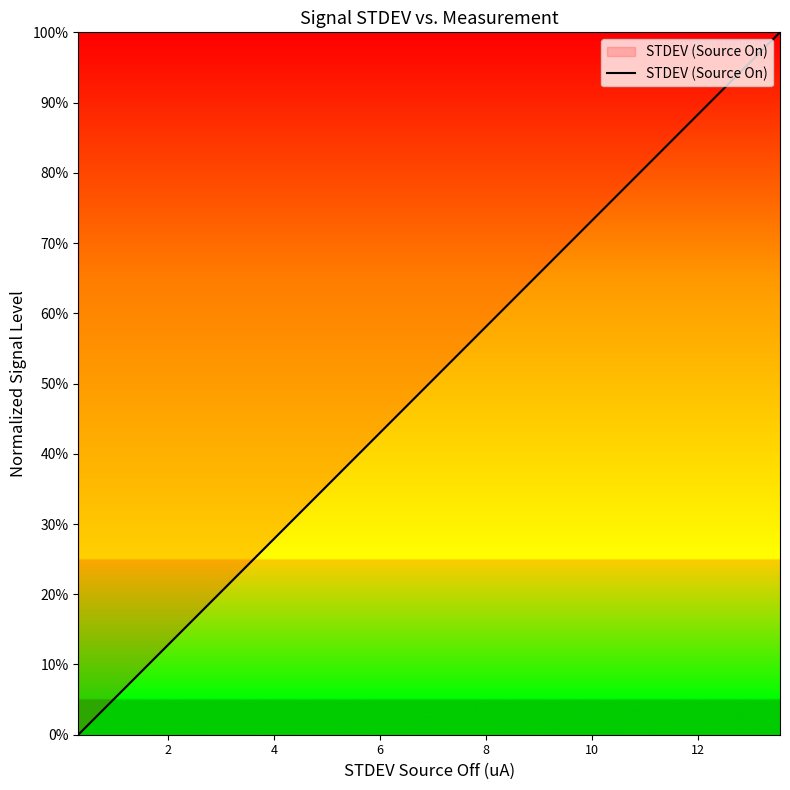

What is the difference between the maximum and minimum values?

1.0